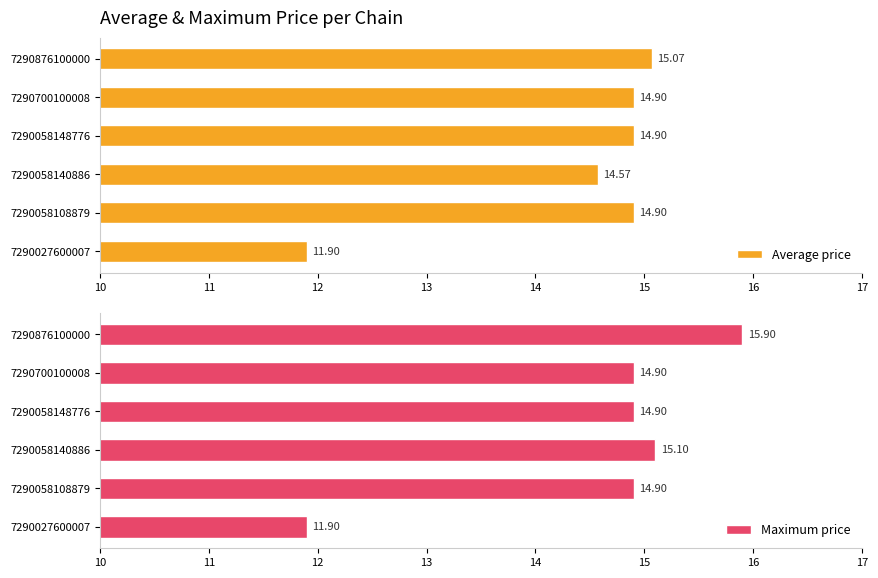

How many data points in Maximum price are less than 14?

1